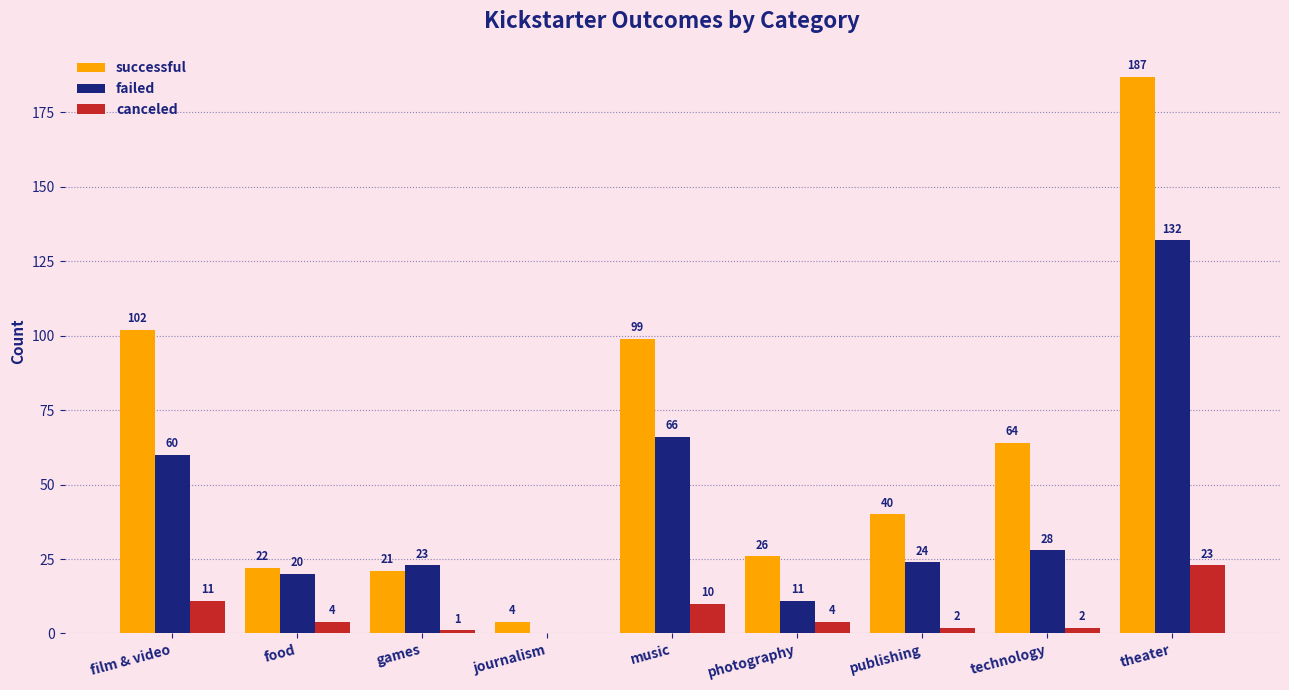

How many distinct data groups are displayed?

3